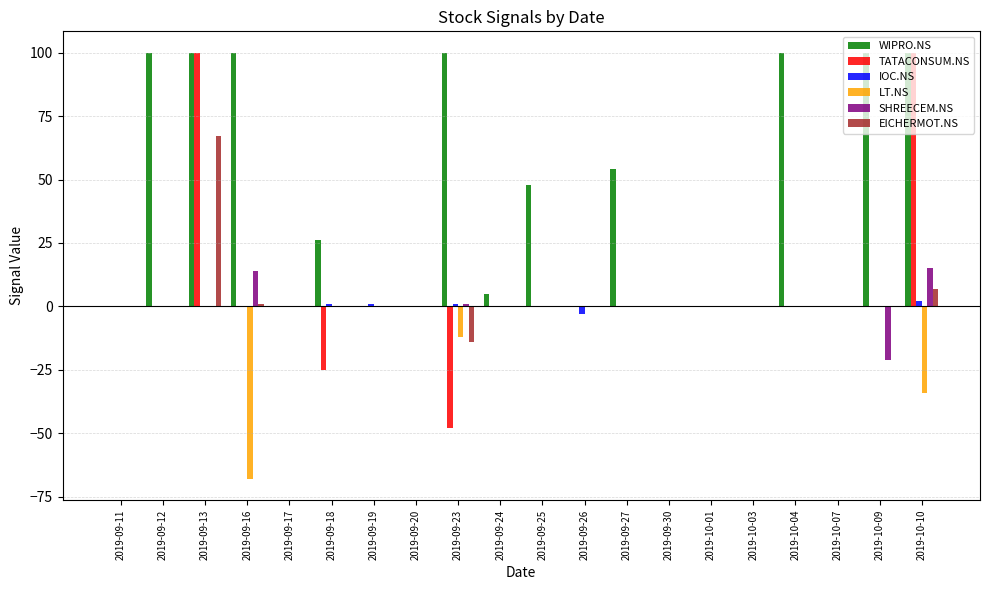

Count the number of categories in the chart.

20